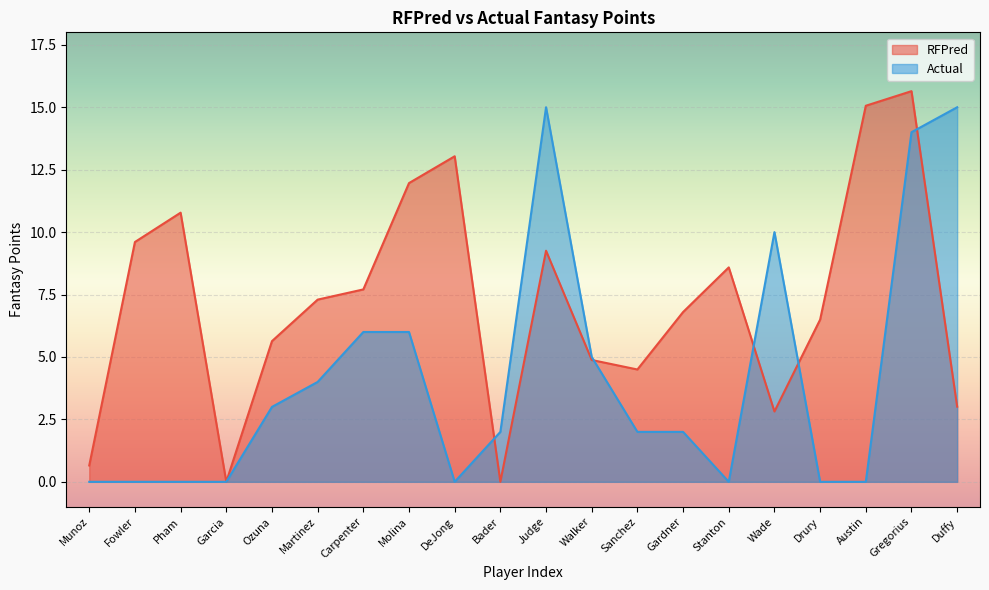

The value of RFPred at Duffy is 3.0. True or false?

True